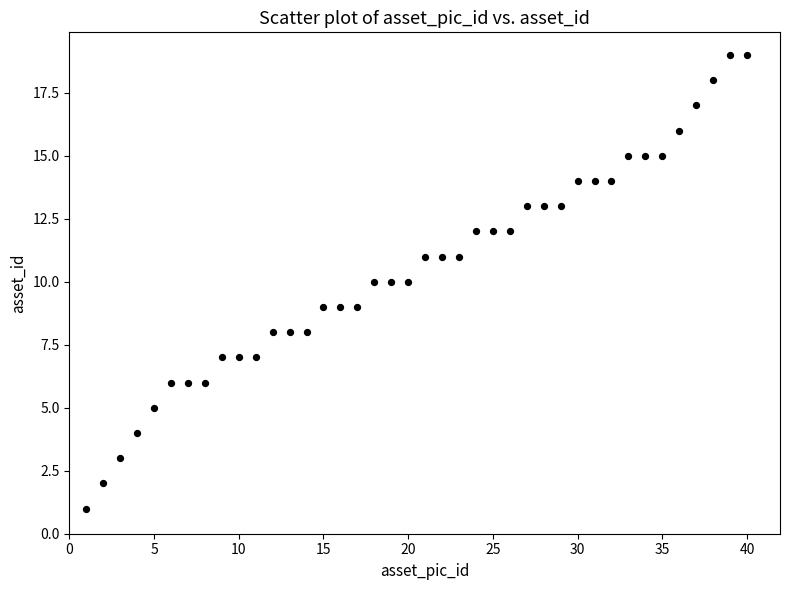

What is the range of Y values (max minus min)?

18